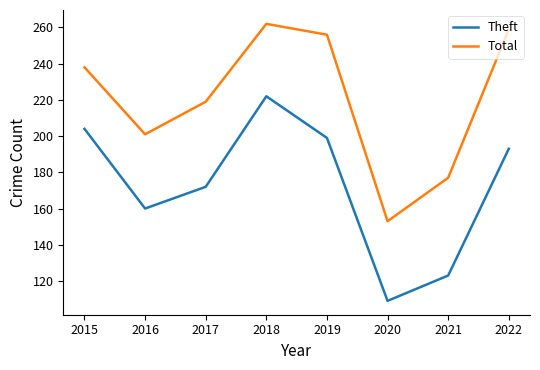

What are all the series names shown in the legend?

Theft, Total